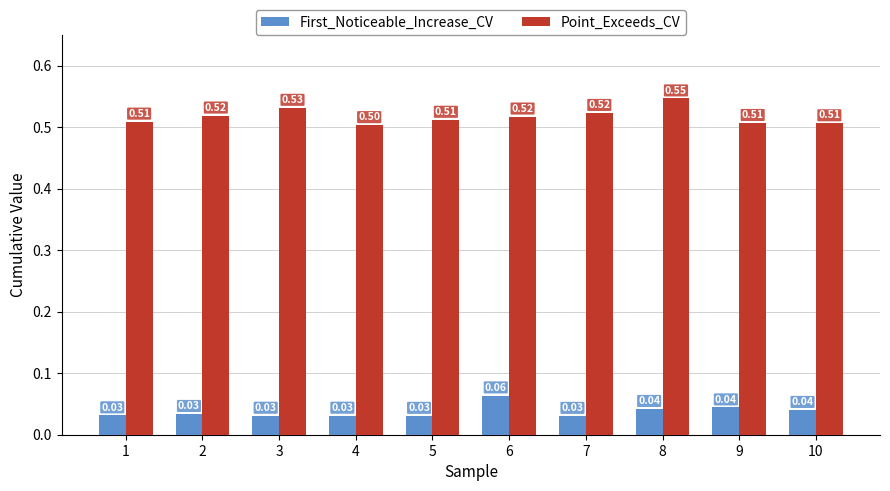

What is the sum of the Point_Exceeds_CV values at 1 and 9?

1.0